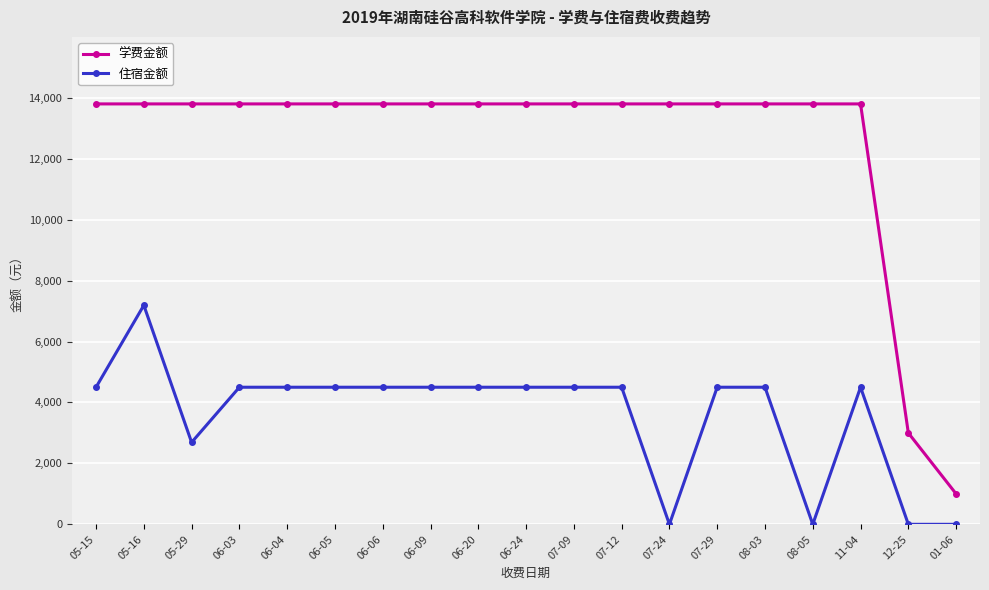

True or false: 住宿金额 has a value of 4500 at 11-04.

True